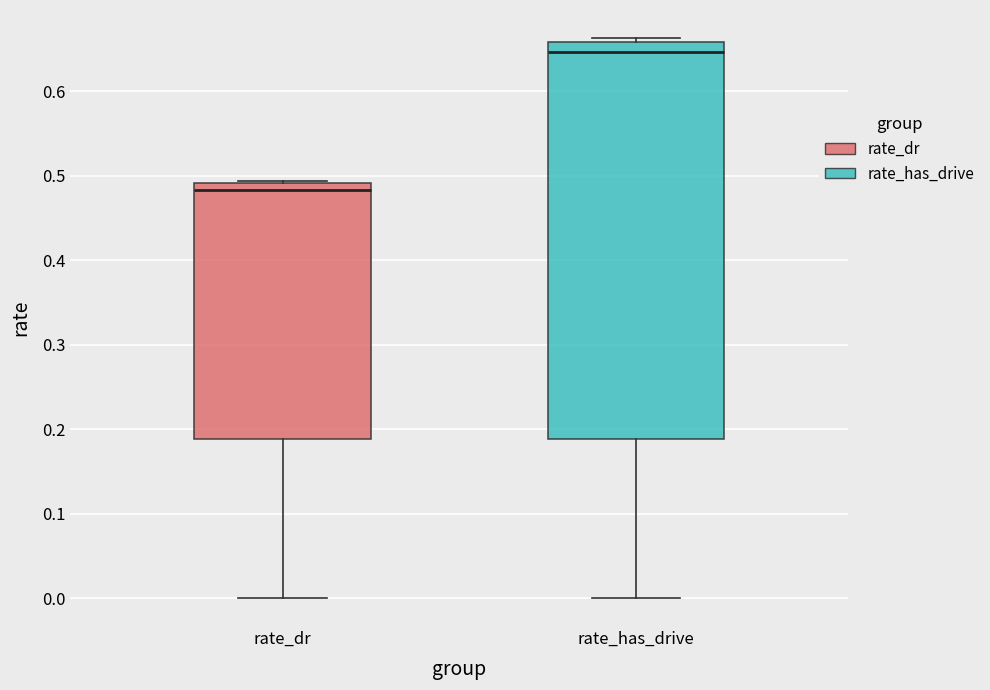

Reading left to right, read every box against the y-axis: the position of its median line, the range the box covers, and the ends of its whiskers. The values are not printed on the chart, so give them approximately, as read against the axis.

rate_dr: median 0.48, box 0.19 to 0.49, whiskers 0.00 to 0.49
rate_has_drive: median 0.65, box 0.19 to 0.66, whiskers 0.00 to 0.66 (just above the box's upper edge)